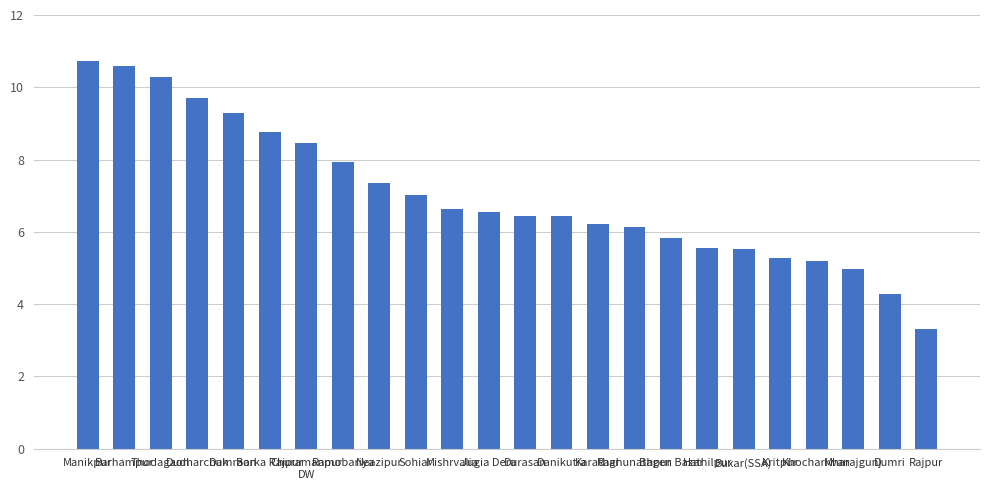

What is the difference between the maximum and minimum values?

7.4